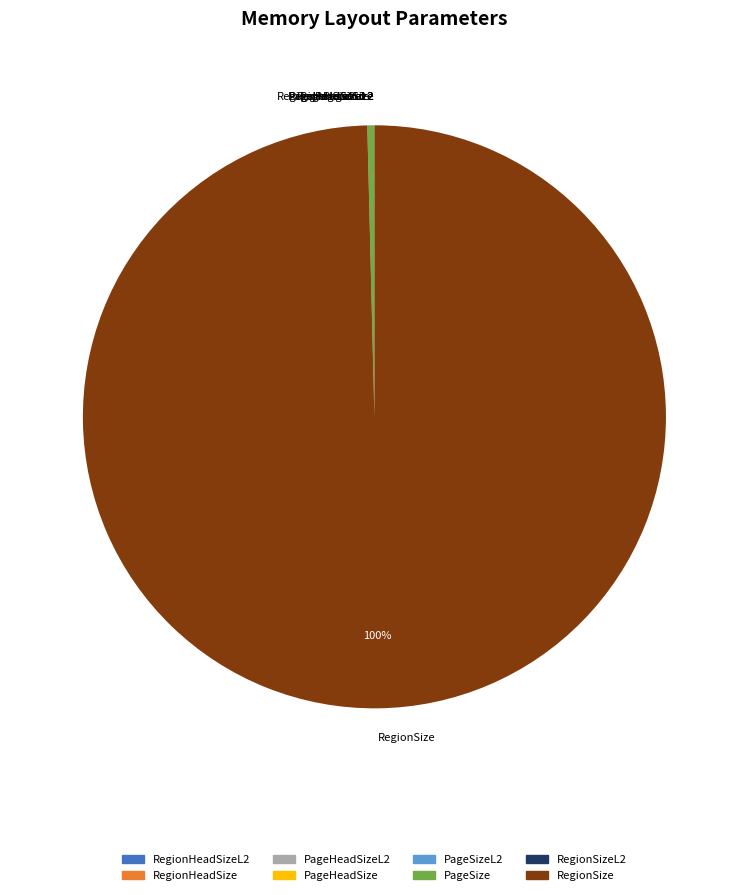

True or false: PageSize accounts for 0% of the total.

True